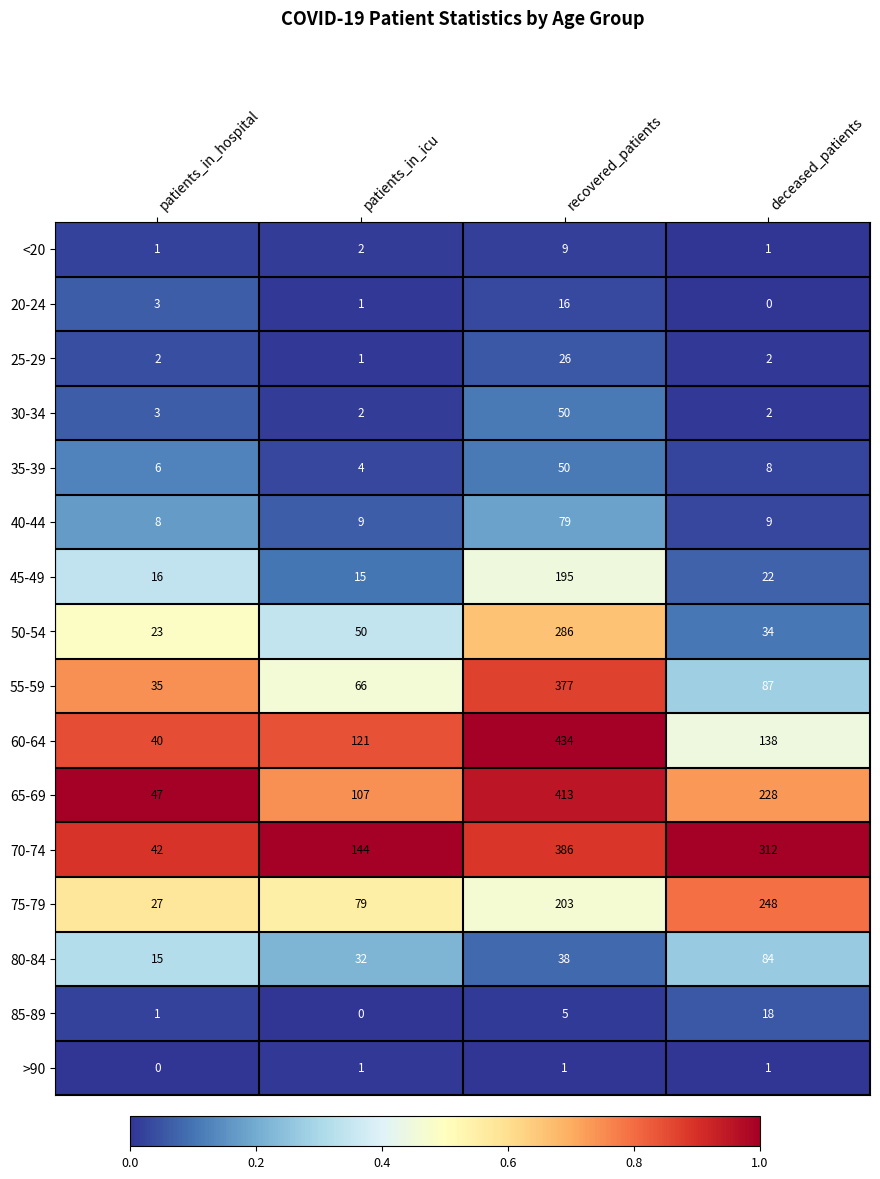

What is the difference between the highest and lowest values at patients_in_icu?

144